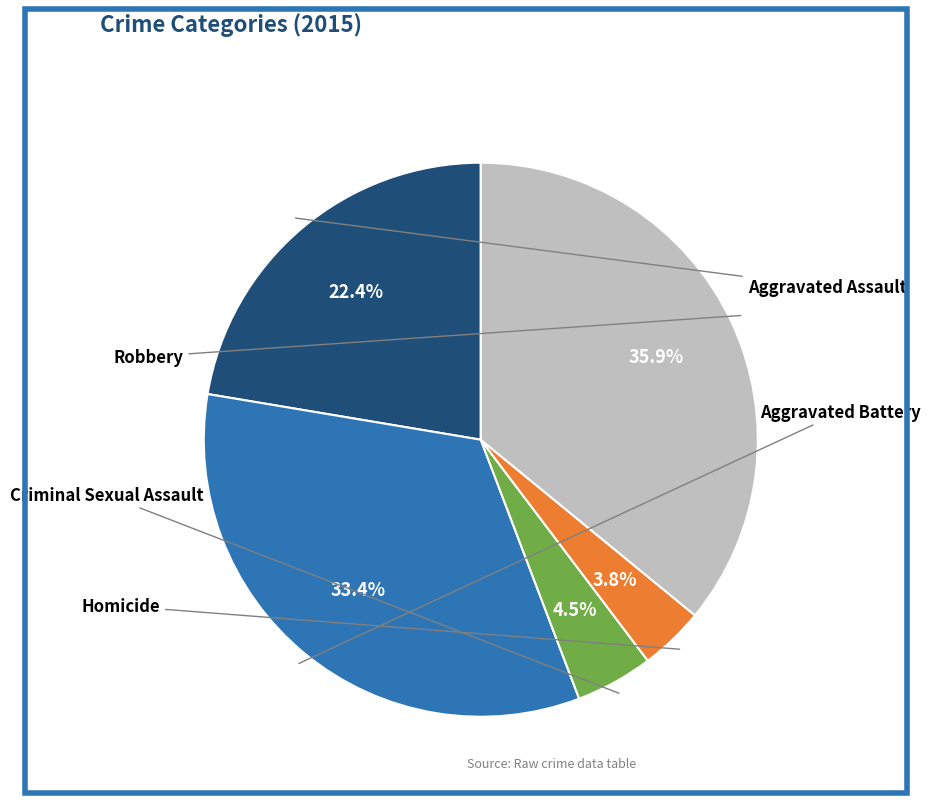

Is there a majority slice in this chart?

No